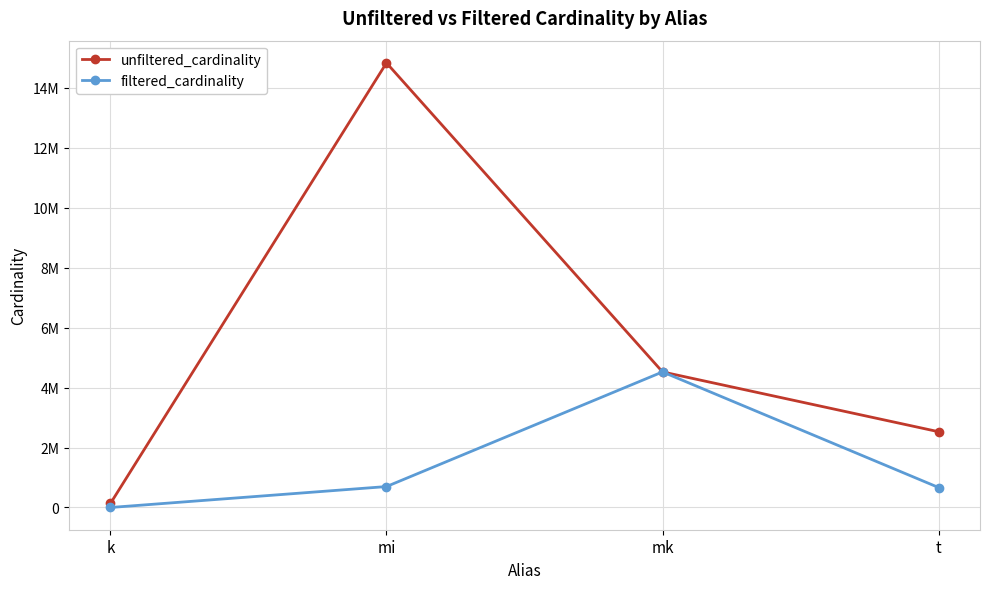

What is the total value across all series at k?

134174